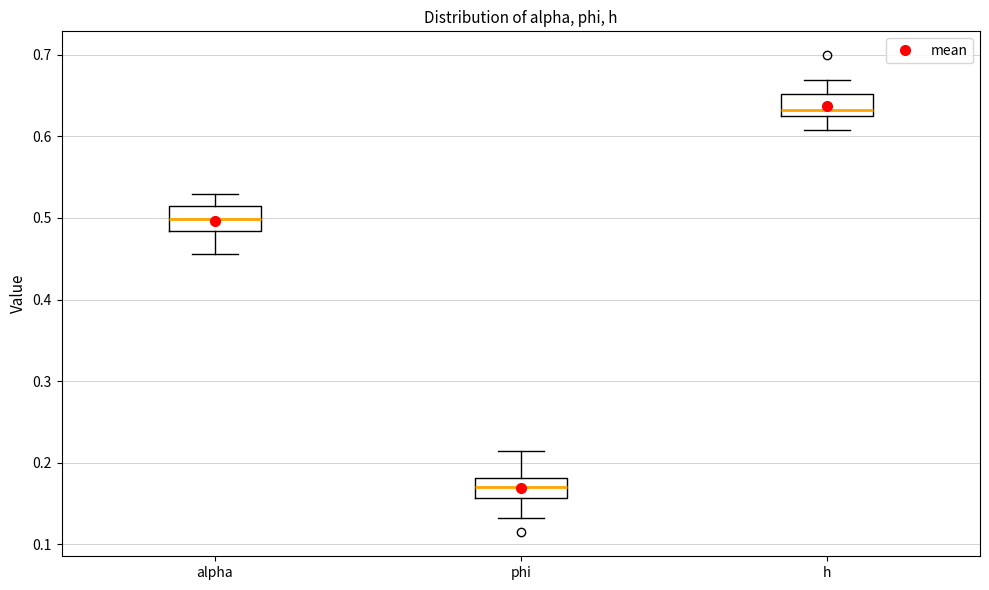

Reading left to right, transcribe this box plot: for each box, give where its median line is, the range the box spans, and where its two whiskers end, as read against the y-axis. The values are not printed on the chart, so give them approximately, as read against the axis.

alpha: median 0.50, box 0.48 to 0.51, whiskers 0.46 to 0.53
phi: median 0.17, box 0.16 to 0.18, whiskers 0.13 to 0.21
h: median 0.63 (just above the box's lower edge), box 0.63 to 0.65, whiskers 0.61 to 0.67